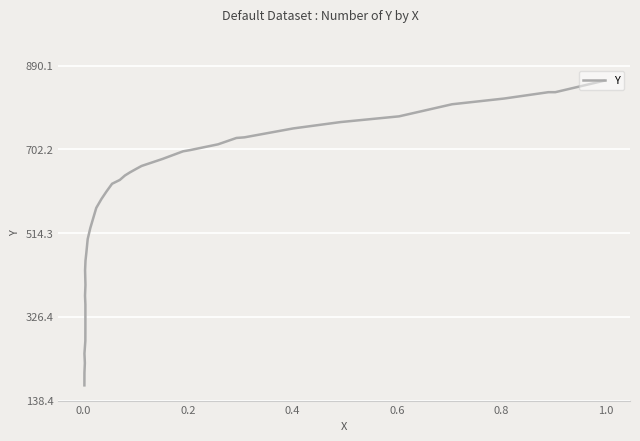

True or false: the data shows 201.6 at 8.

False